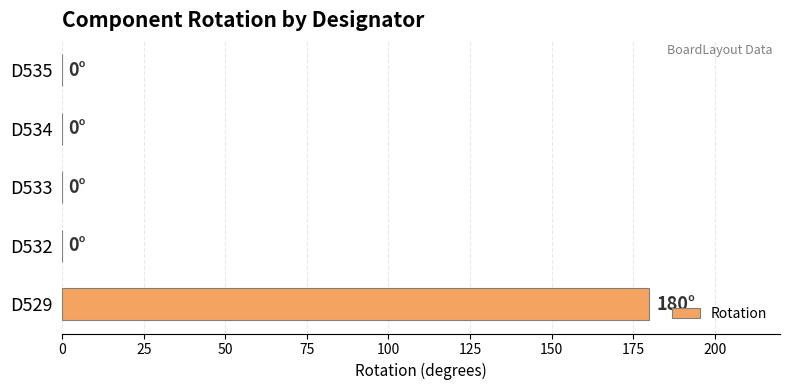

What is the sum of all values?

180